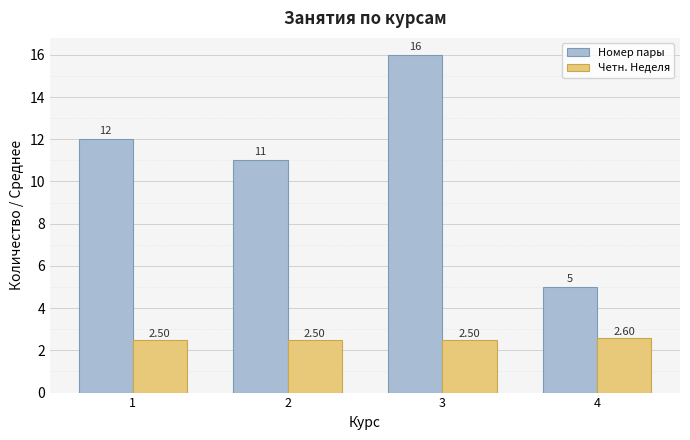

How many data points in Номер пары are less than 12?

2